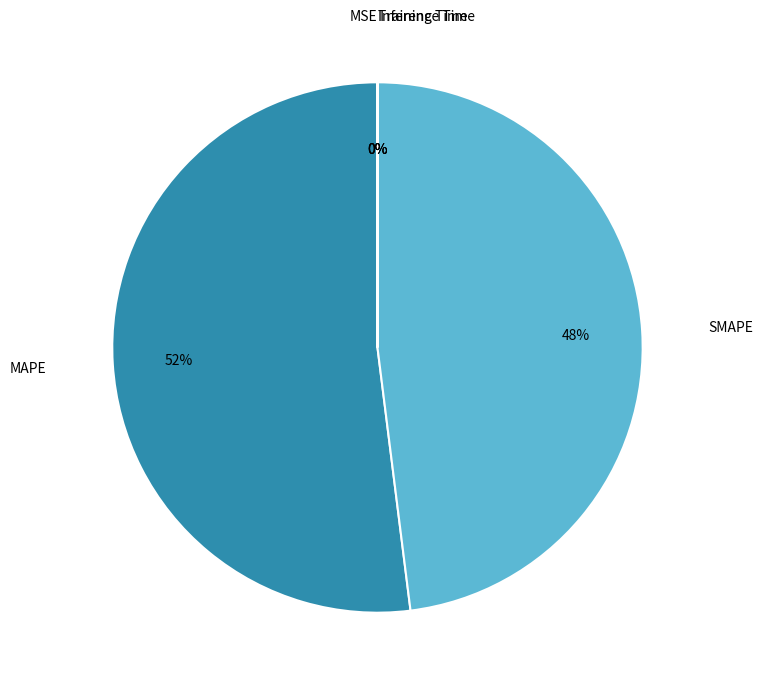

To the nearest percent, what is the average slice percentage?

20%